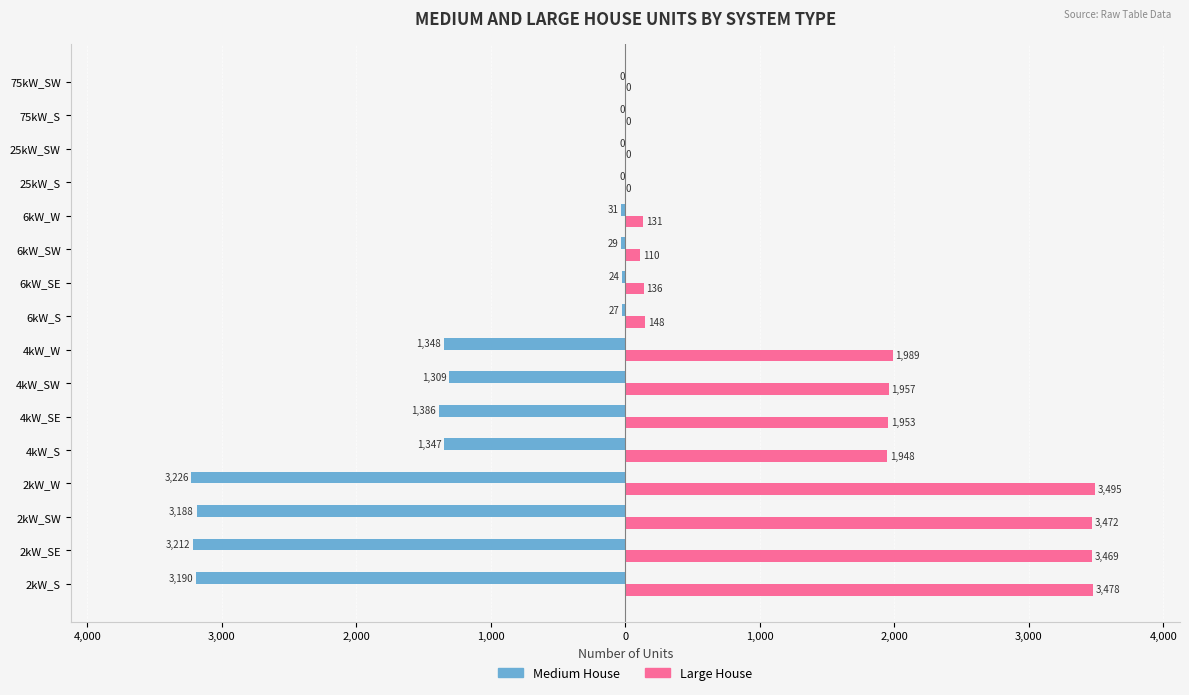

How many bars are there in each group?

2